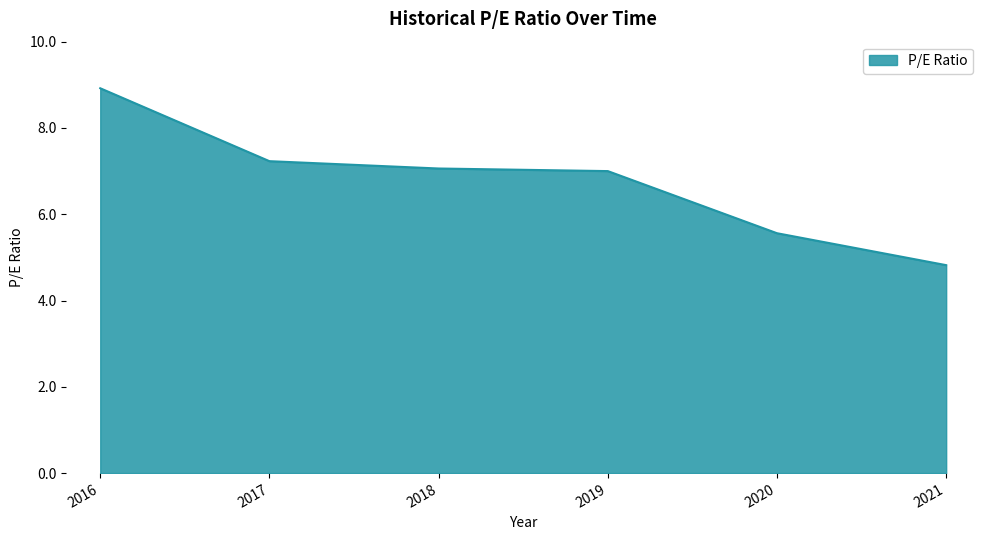

Reading left to right, what are all the values shown in this chart?

2016=8.9	2017=7.2	2018=7.1	2019=7.0	2020=5.6	2021=4.8